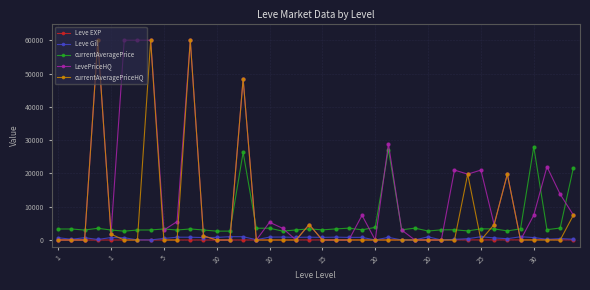

True or false: Leve EXP and currentAveragePrice intersect in this chart.

False